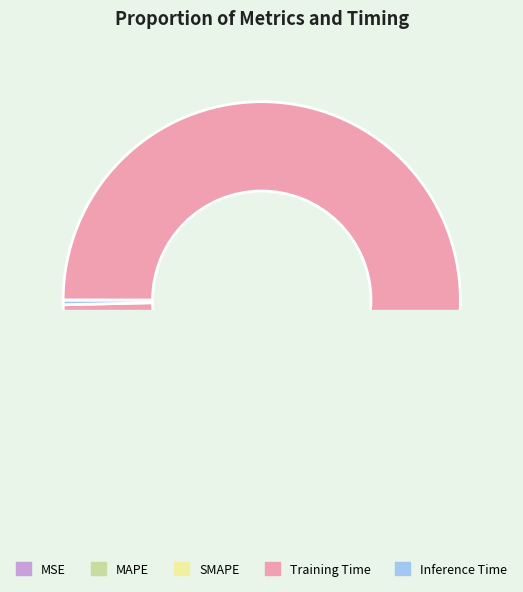

Which has a higher value, SMAPE or MSE?

SMAPE